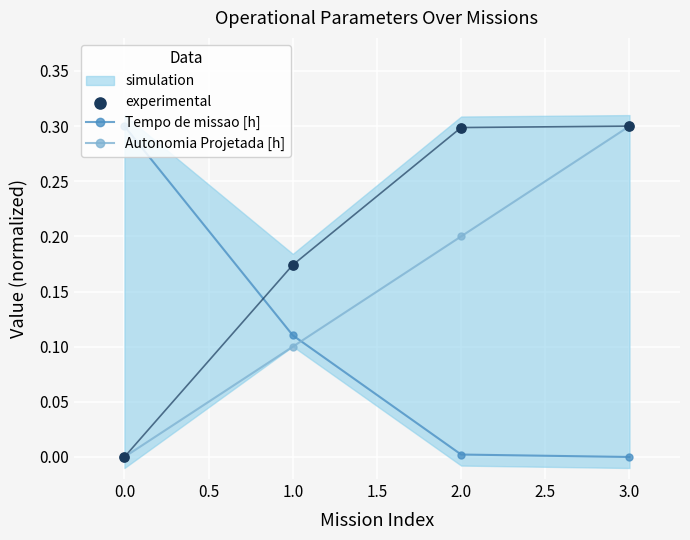

Which series has the largest total across all categories?

experimental